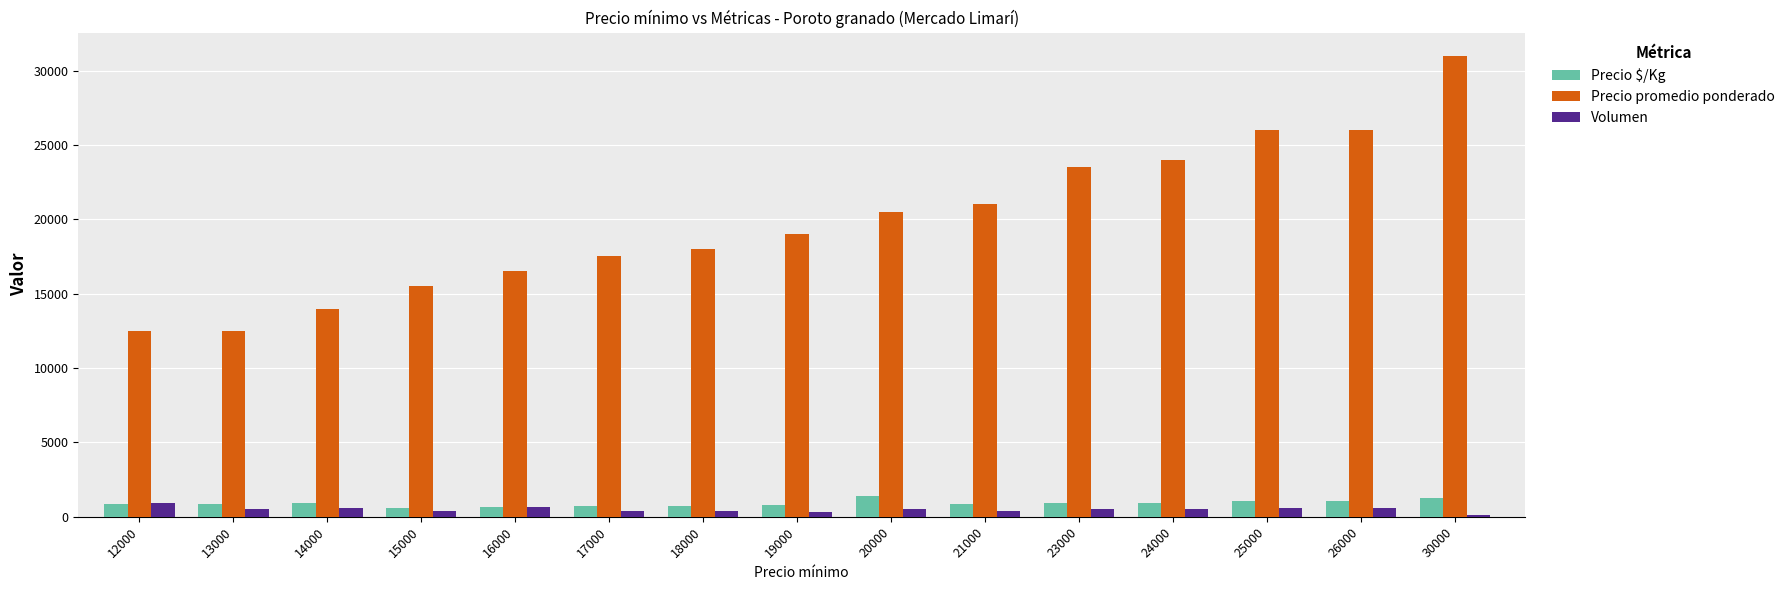

What is the minimum value shown in the chart?

100